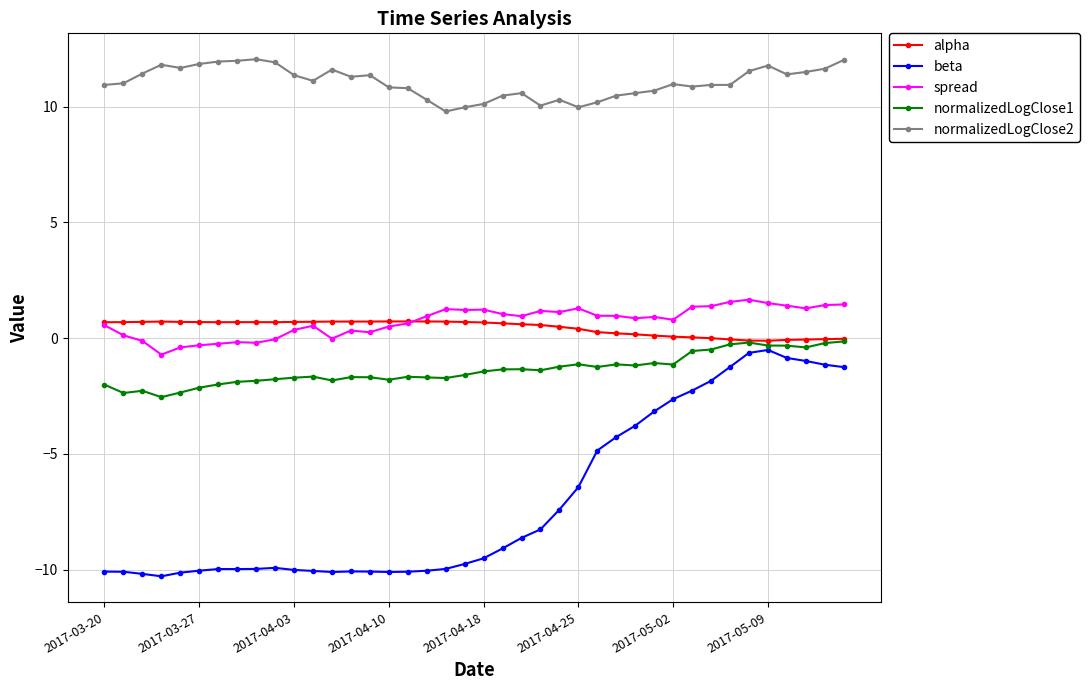

Which series has the widest spread of values?

beta